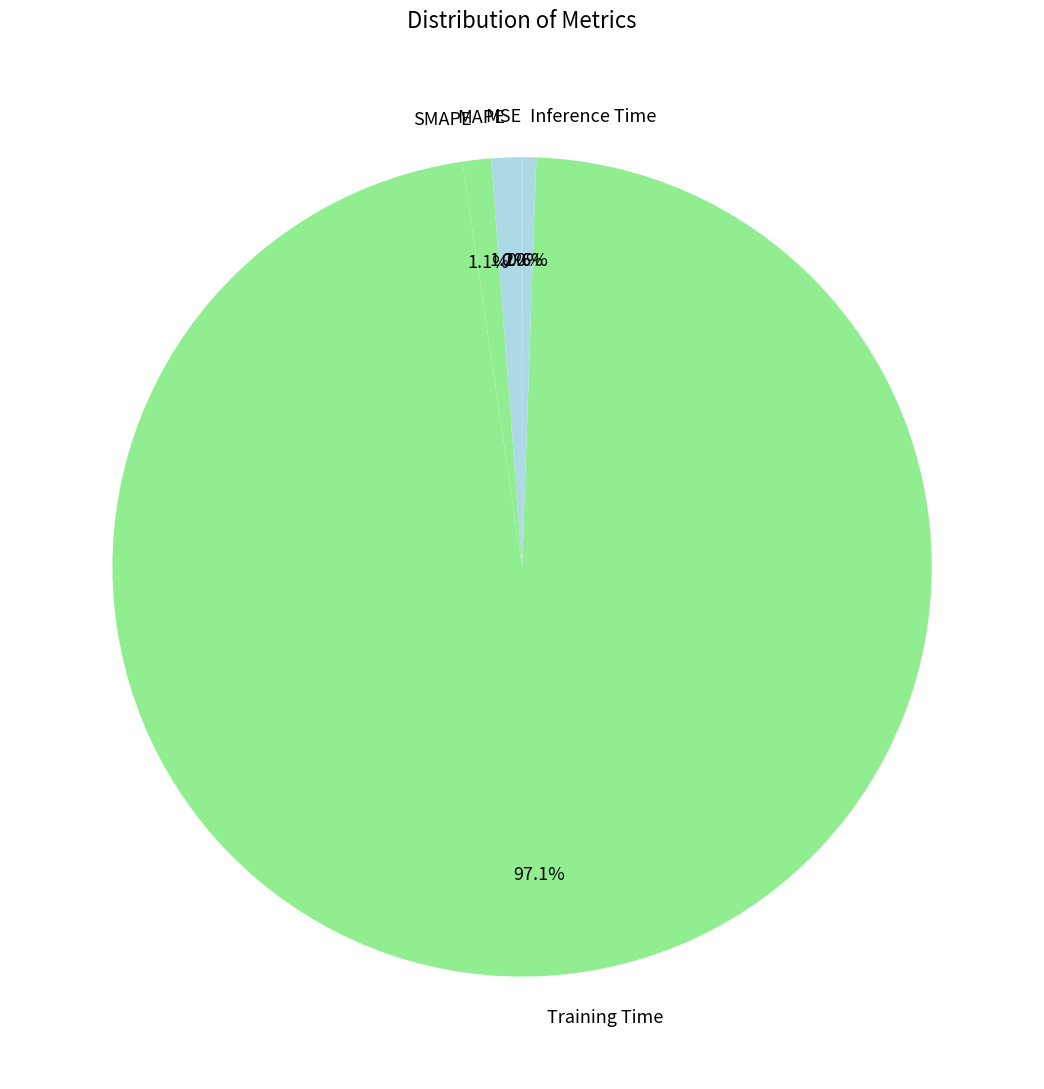

Which category has the biggest portion of the pie?

Training Time